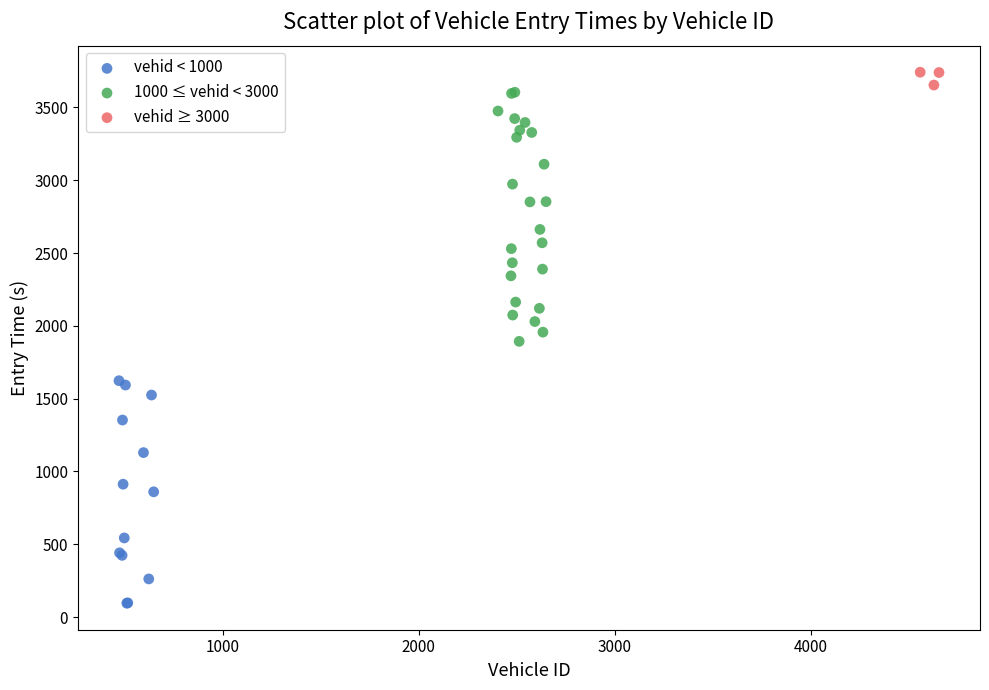

Which series contains the lowest Y value?

vehid < 1000